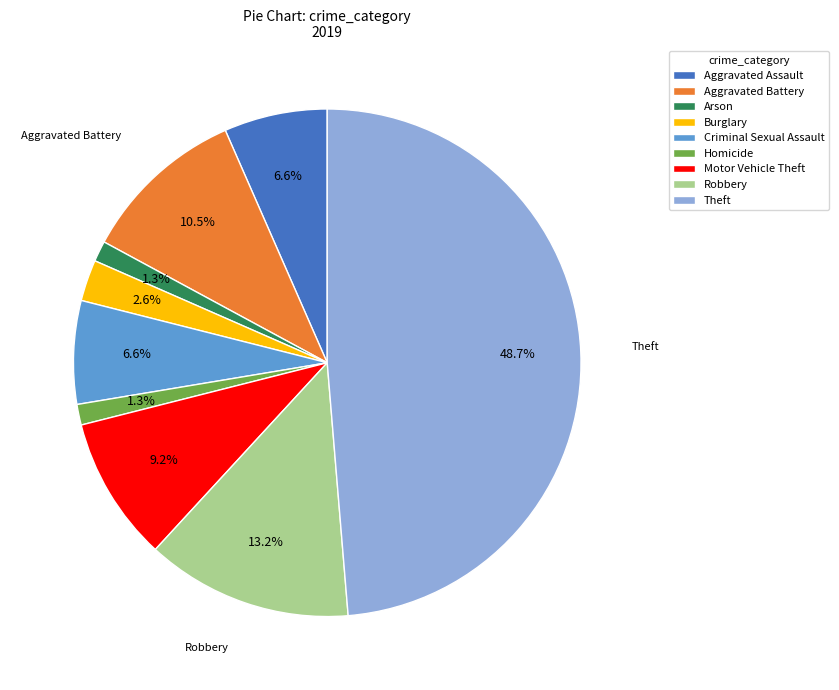

True or false: Aggravated Battery accounts for 21% of the total.

False